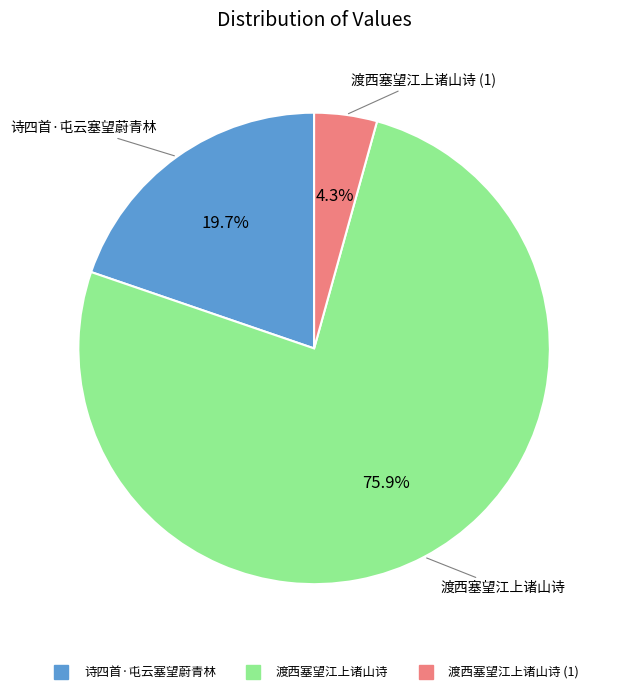

Is there any slice that represents more than half of the pie?

Yes